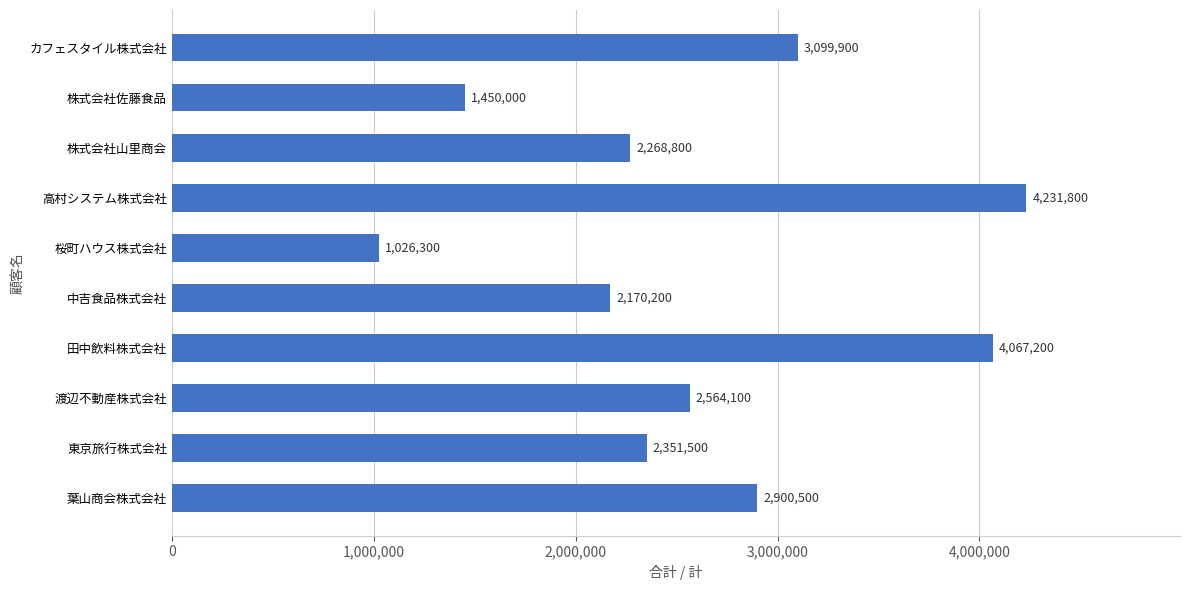

What is the change in value from 高村システム株式会社 to 東京旅行株式会社?

-1880300